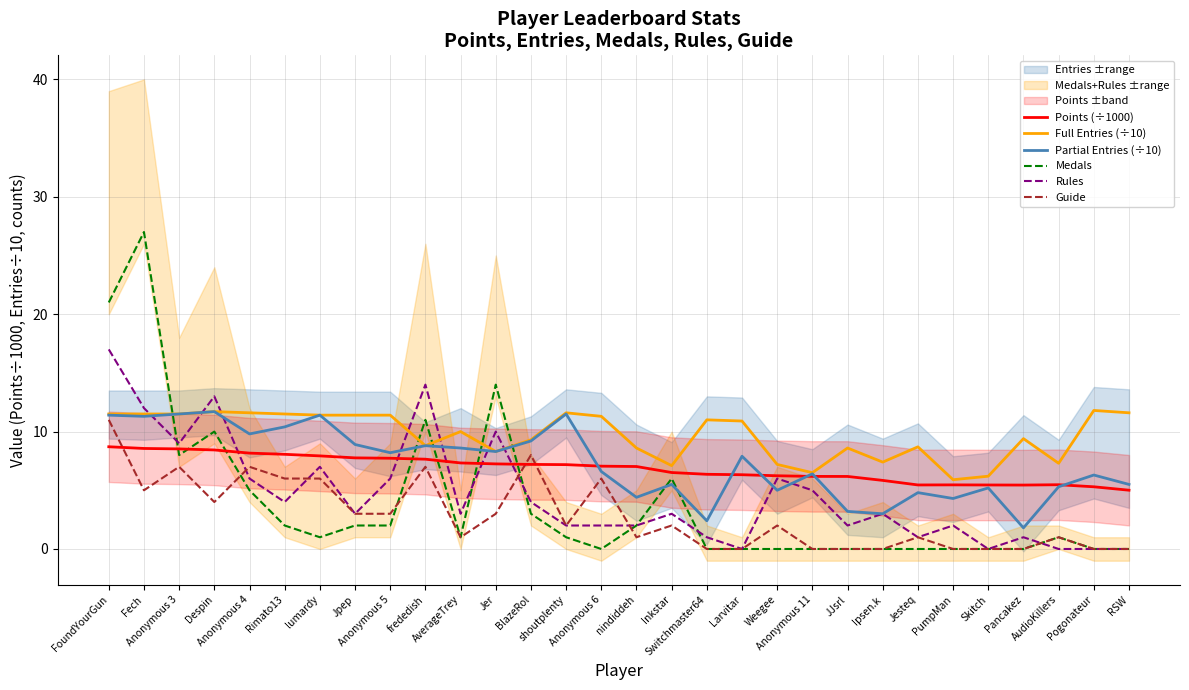

The Rules series shows 21.1 at Despin. True or false?

False